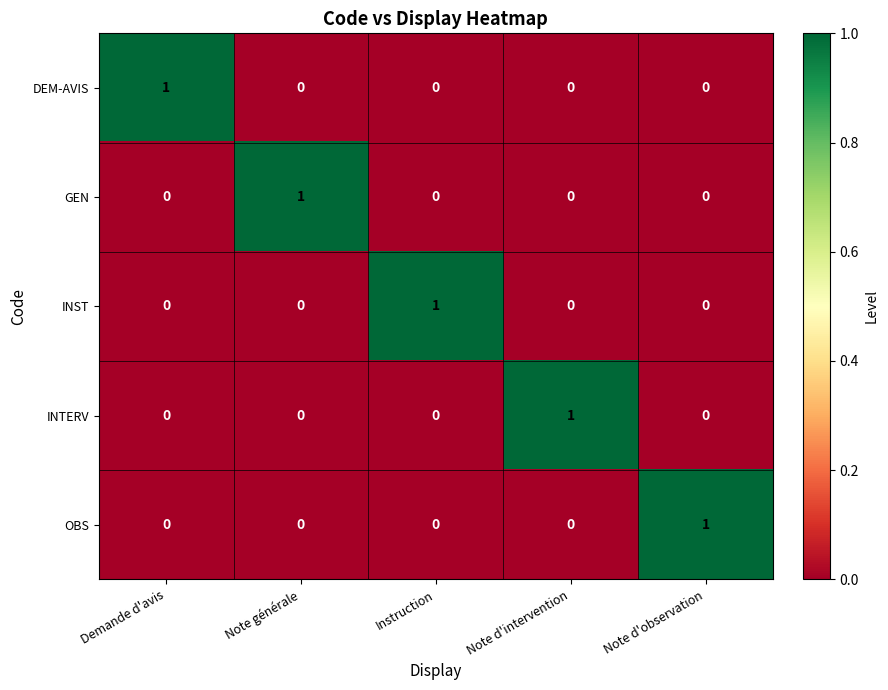

At how many categories does at least one series exceed 0?

5